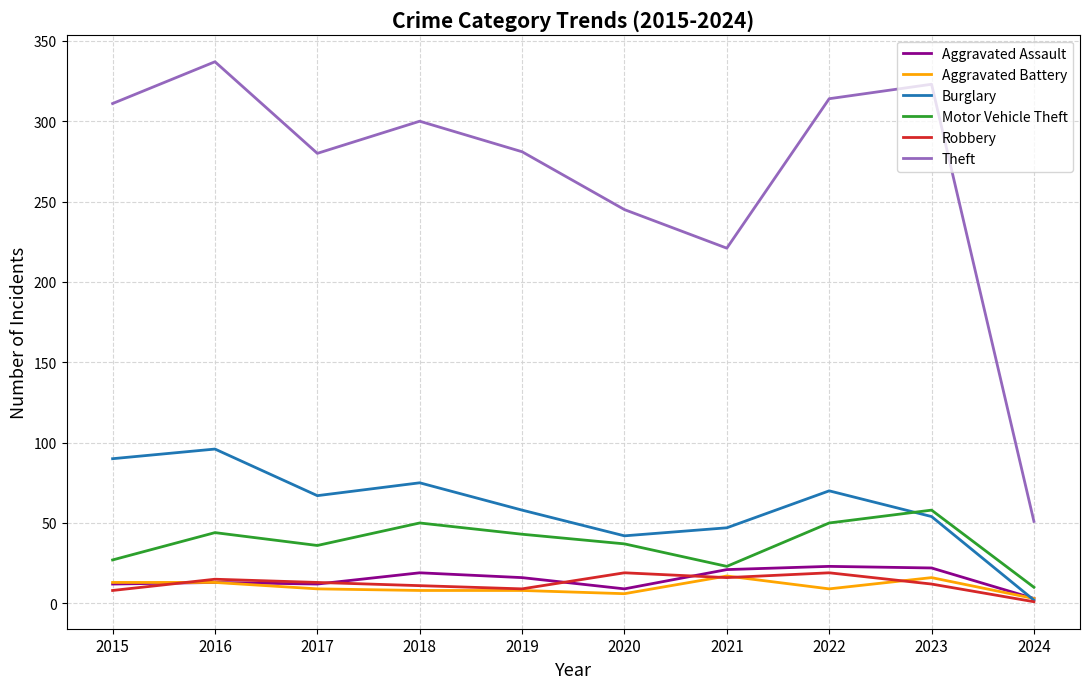

At how many categories does at least one series exceed 96?

9